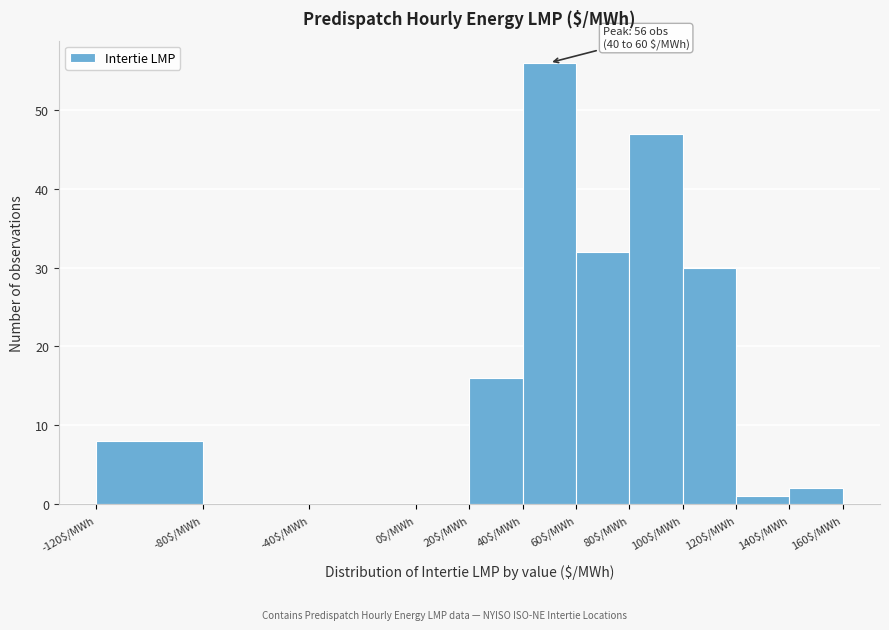

Which range on the x-axis has the tallest bar?

40 to 60